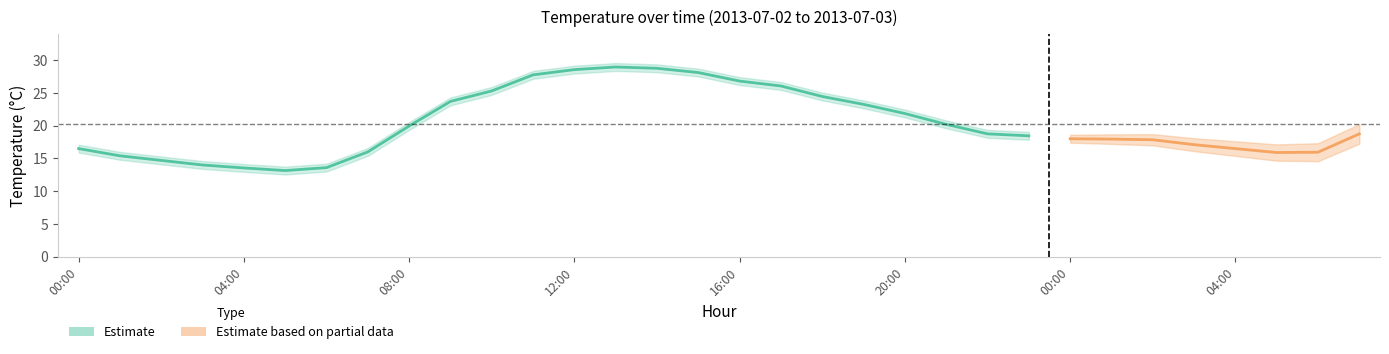

At which label is the value closest to 21?

21:00